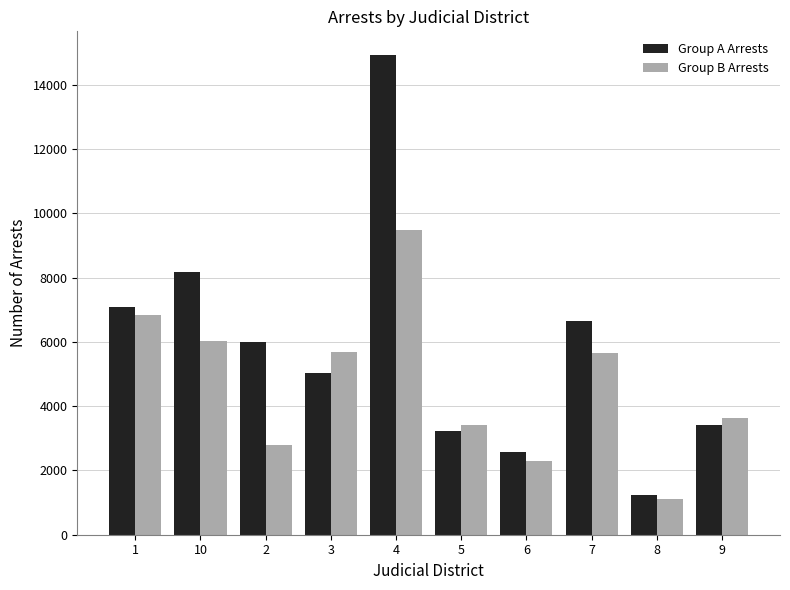

What is the value of the Group B Arrests bar at the 5th from the left?

9485